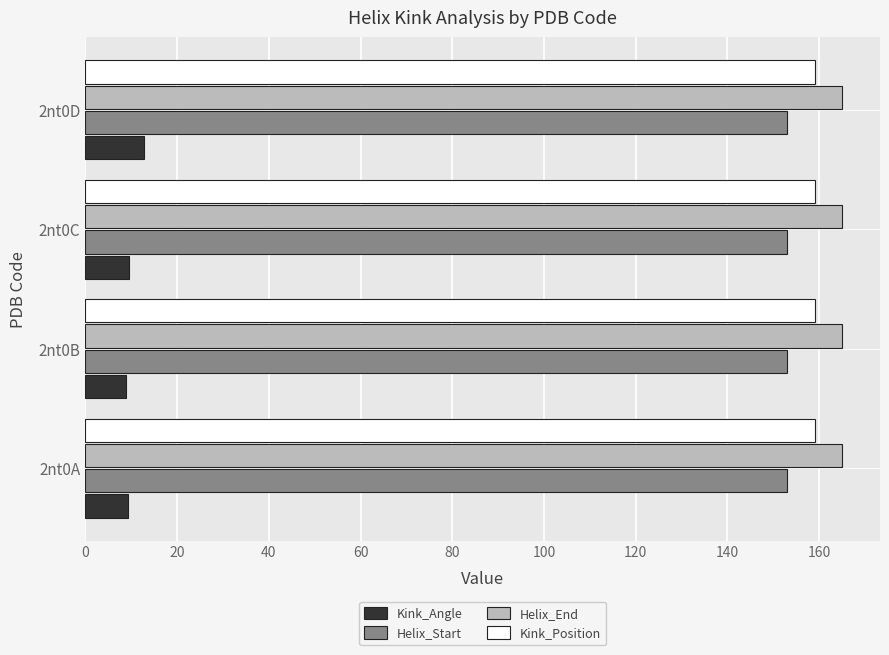

List the series in order of their peak value, highest first.

Helix_End, Kink_Position, Helix_Start, Kink_Angle